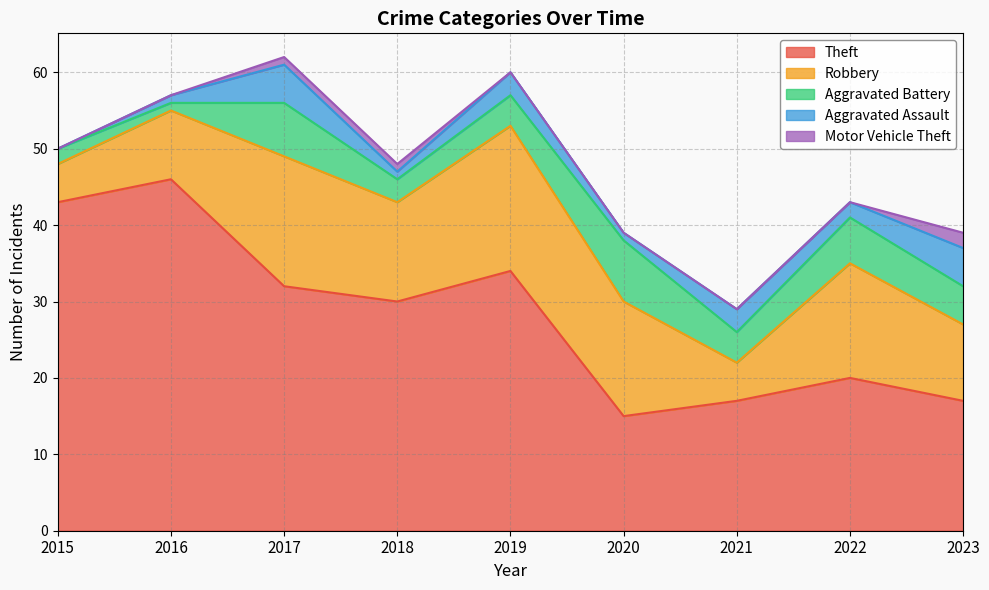

What is the difference between the highest and lowest values at 2016?

46